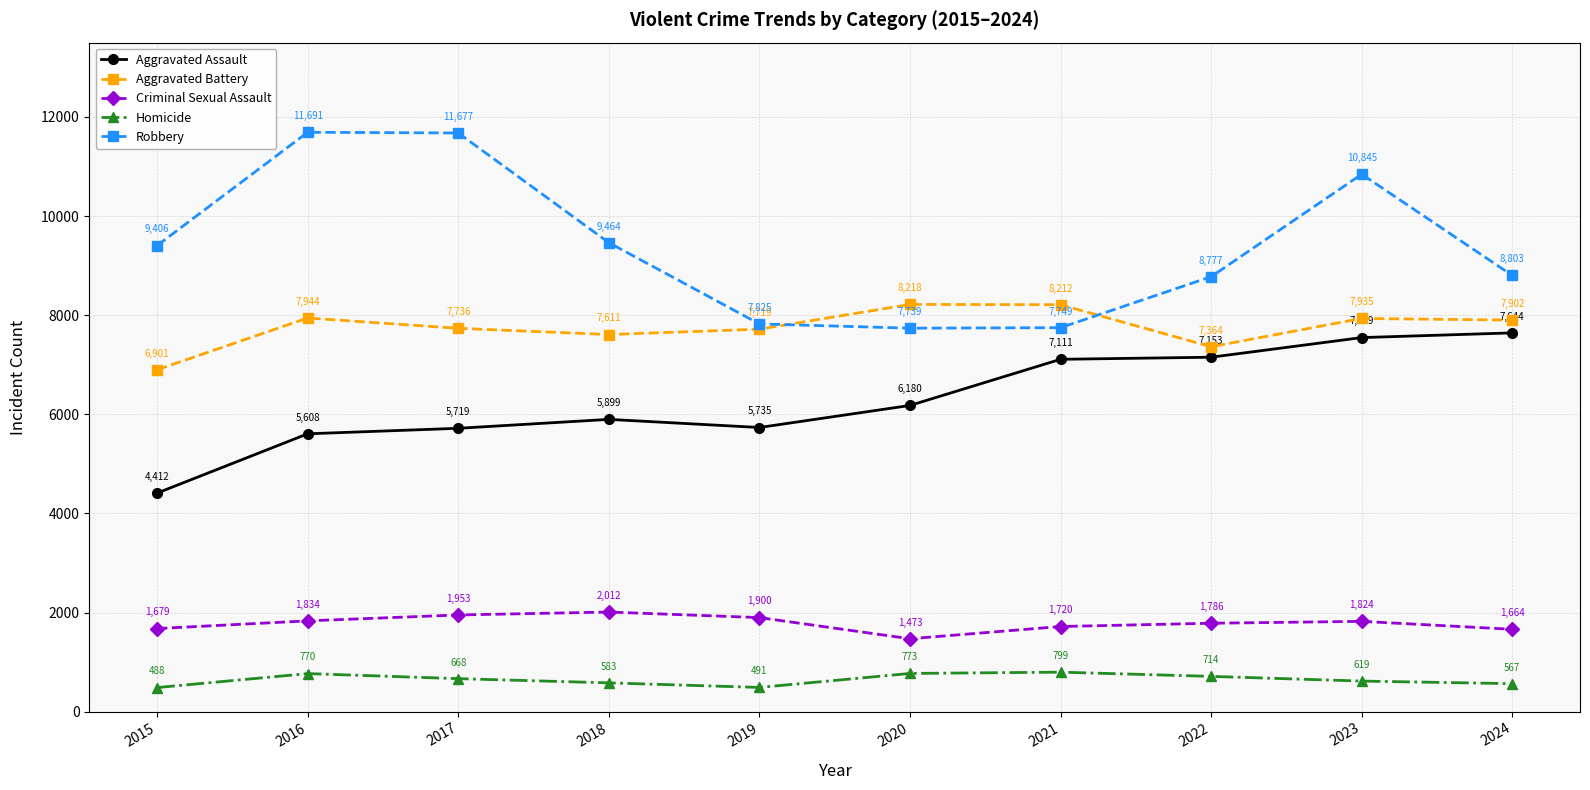

How many lines are shown in the chart?

5